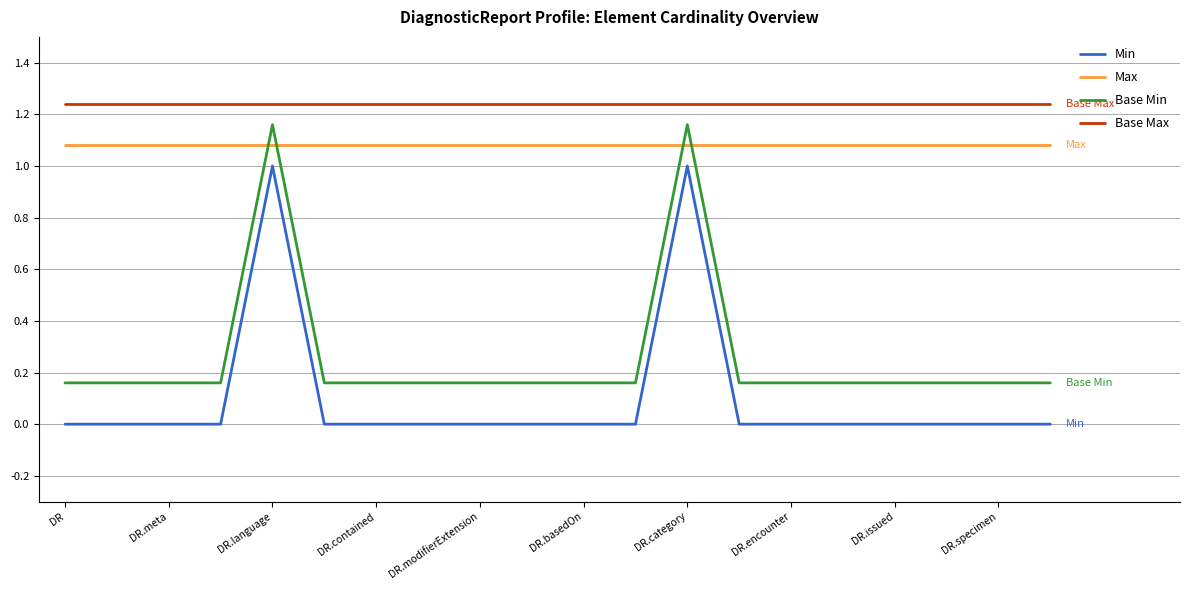

Rank the series by their maximum value, from lowest to highest.

Min, Max, Base Min, Base Max